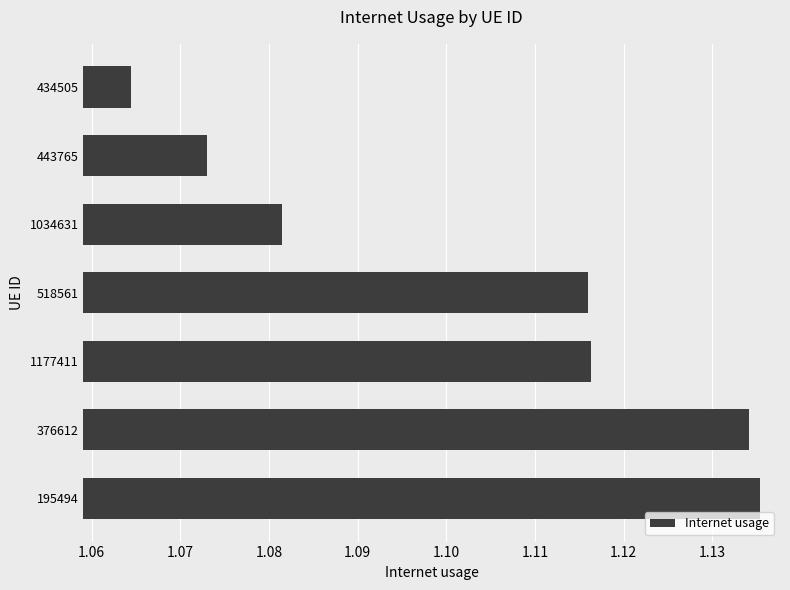

Which category has the lowest value across all series?

434505